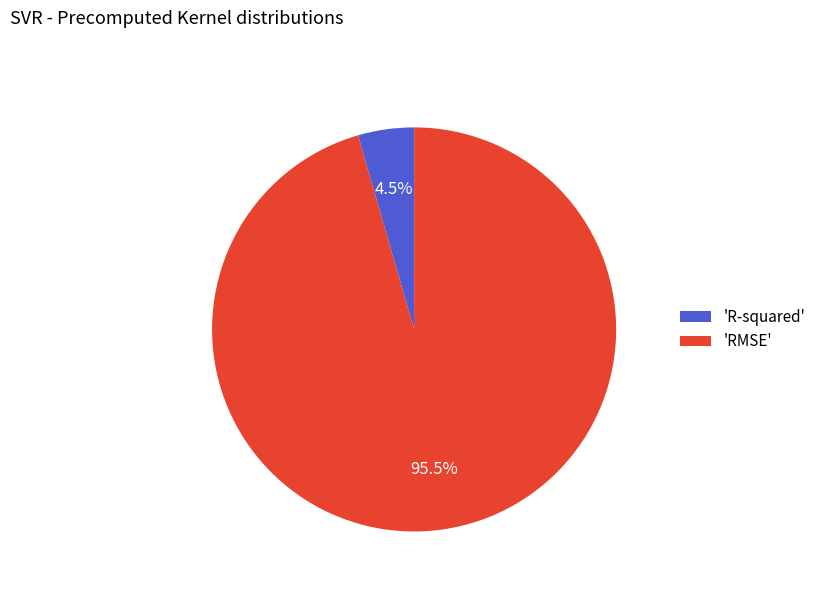

Combined, what portion of the pie is 'RMSE' and 'R-squared'?

100.0%